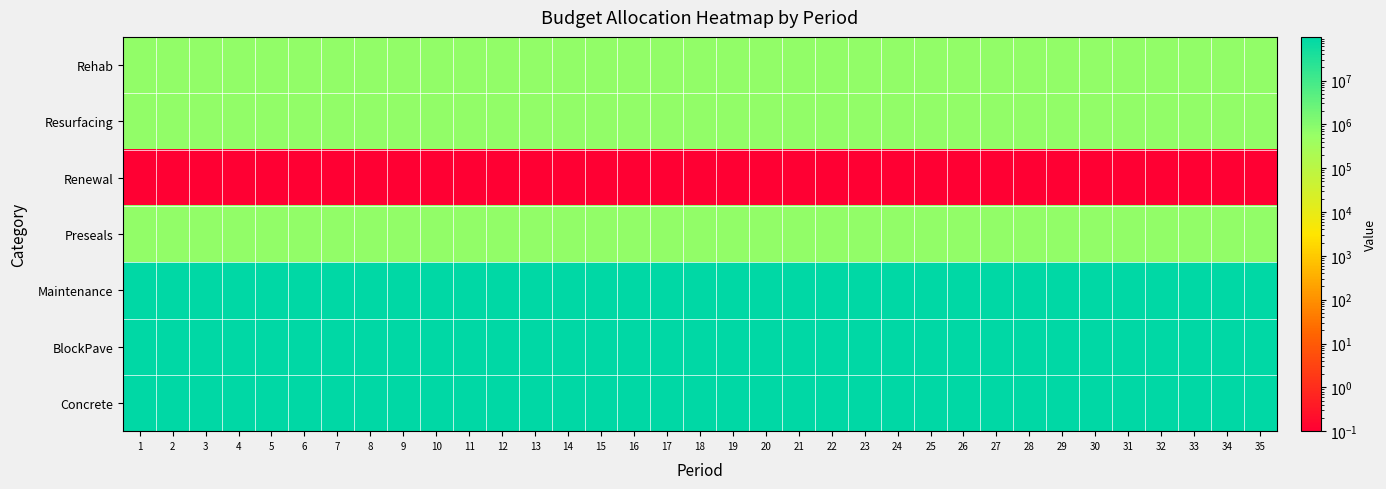

Rank the series by their maximum value, from highest to lowest.

Maintenance, BlockPave, Concrete, Rehab, Resurfacing, Preseals, Renewal